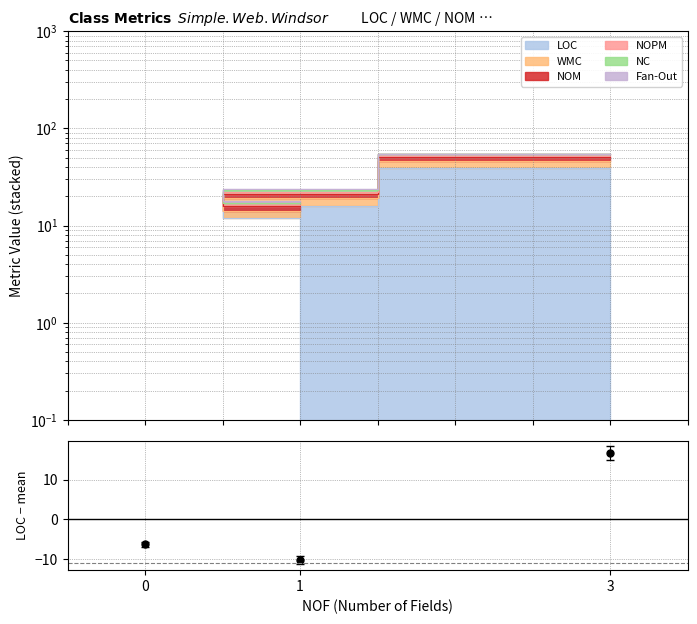

Reading left to right, list all the values displayed in this chart.

1=-10.3	0=-6.3	3=16.7